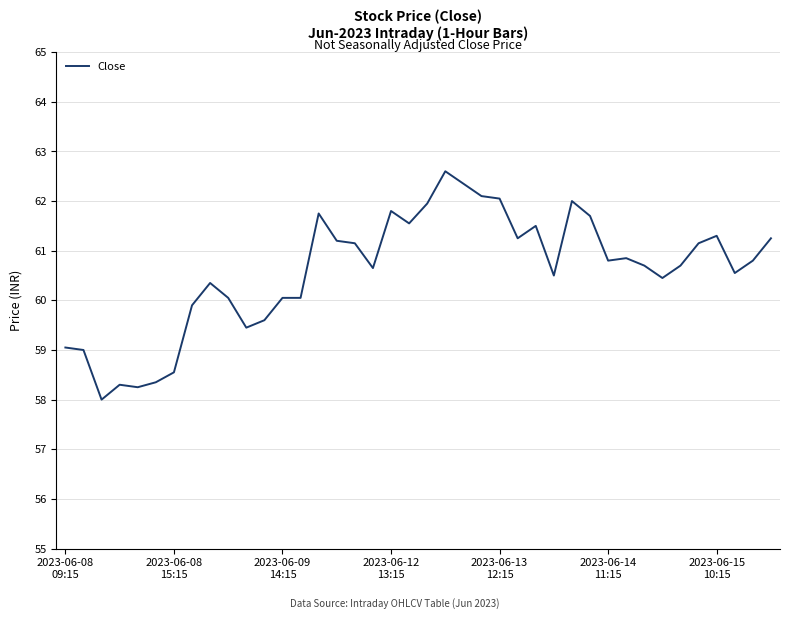

What is the maximum value shown in the chart?

62.6